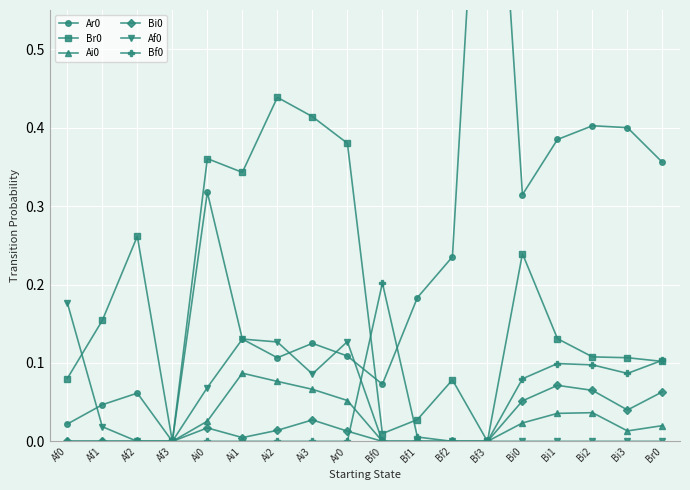

What are all the series names shown in the legend?

Ar0, Br0, Ai0, Bi0, Af0, Bf0